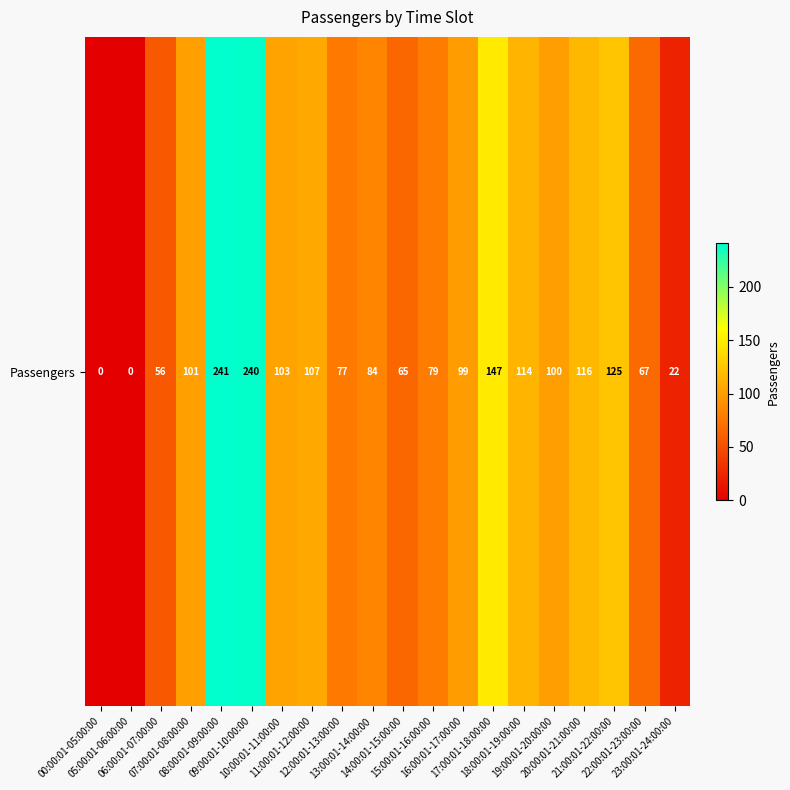

What is the difference between the values at 23:00:01-24:00:00 and 13:00:01-14:00:00?

62